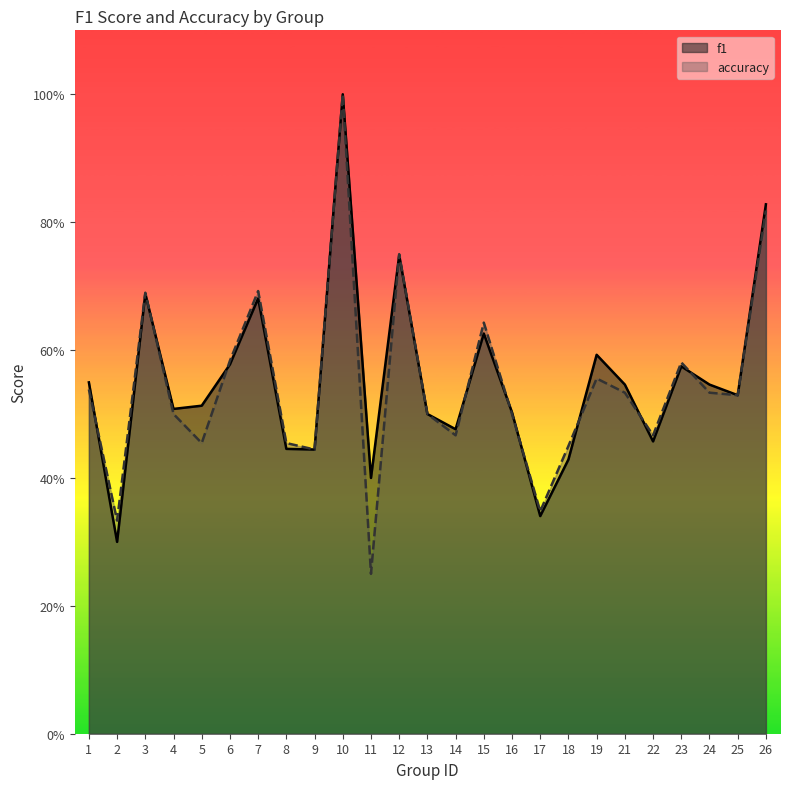

True or false: f1 and accuracy intersect in this chart.

True